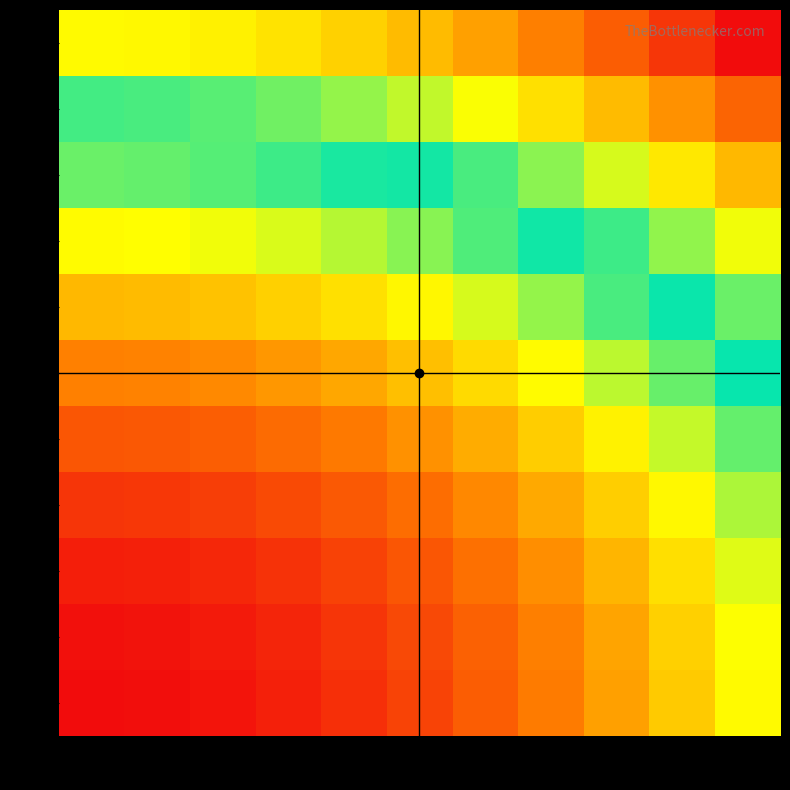

At which category does the chart reach its peak across all series?

1.0